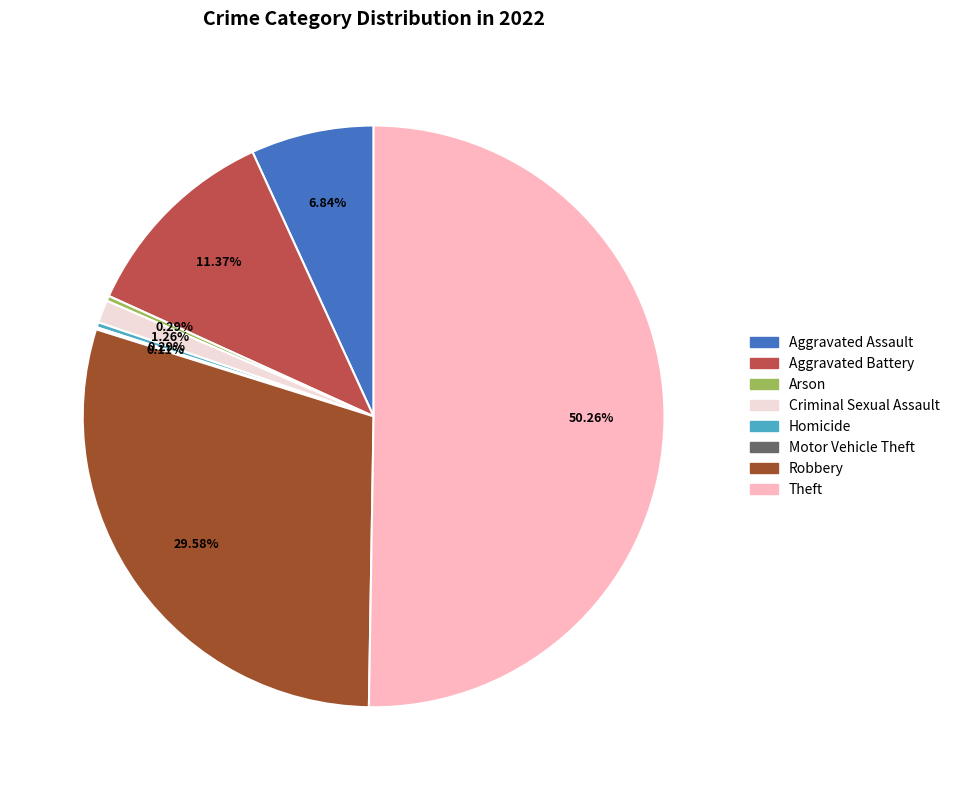

Does Robbery represent more than half of the total?

No